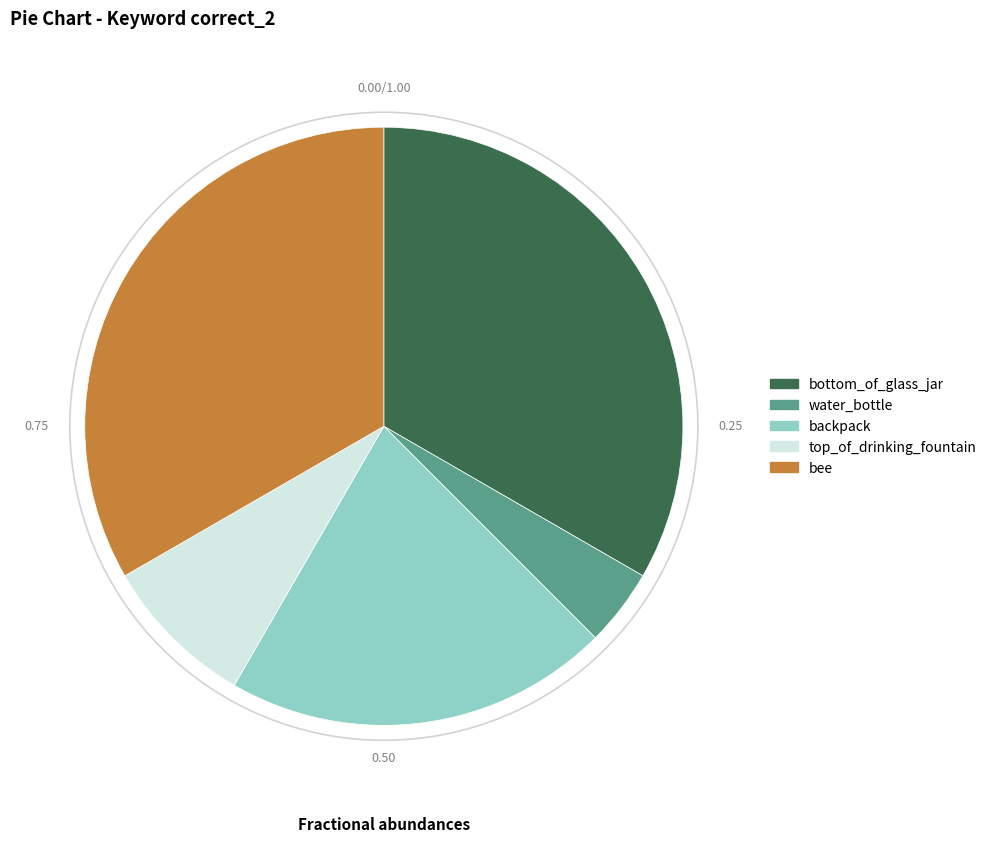

Combined, do bee and backpack account for over 50%?

Yes